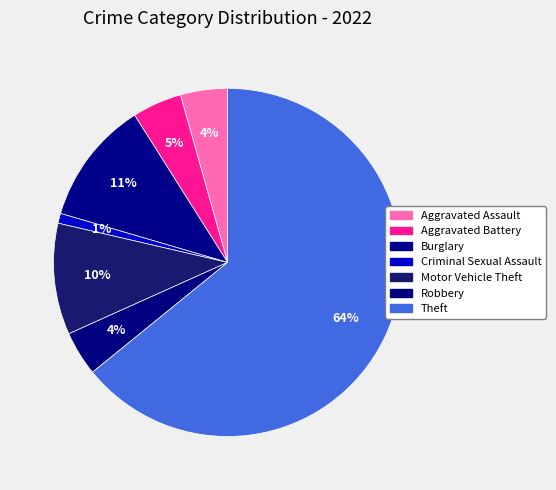

To the nearest percent, what percentage of the pie is Criminal Sexual Assault?

1%